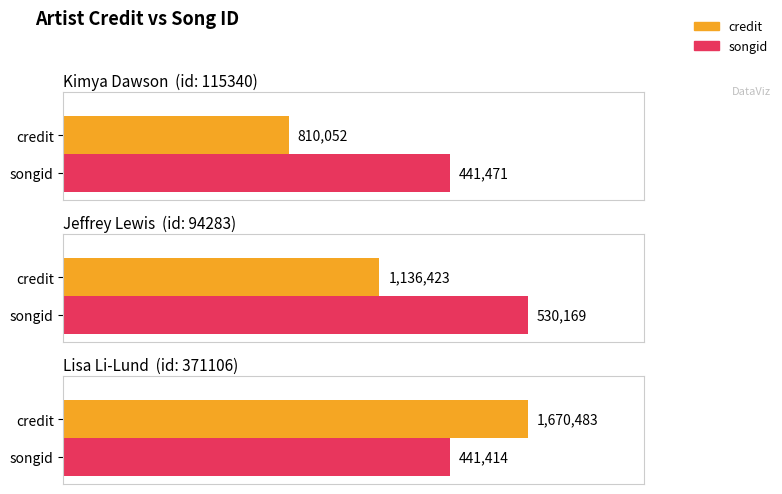

What is the label of the 1st bar from the left?

115340